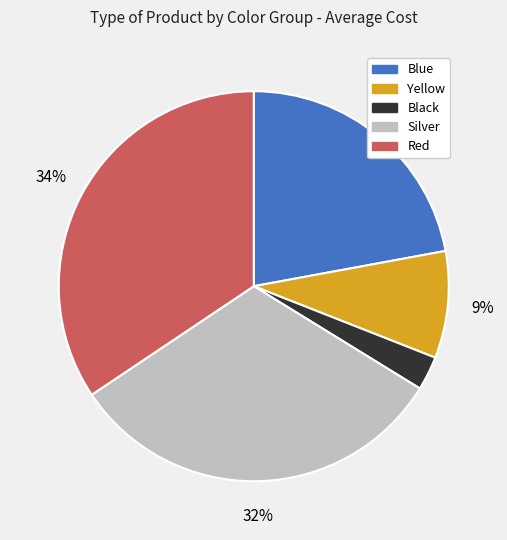

To the nearest percent, what is the average slice percentage?

20%